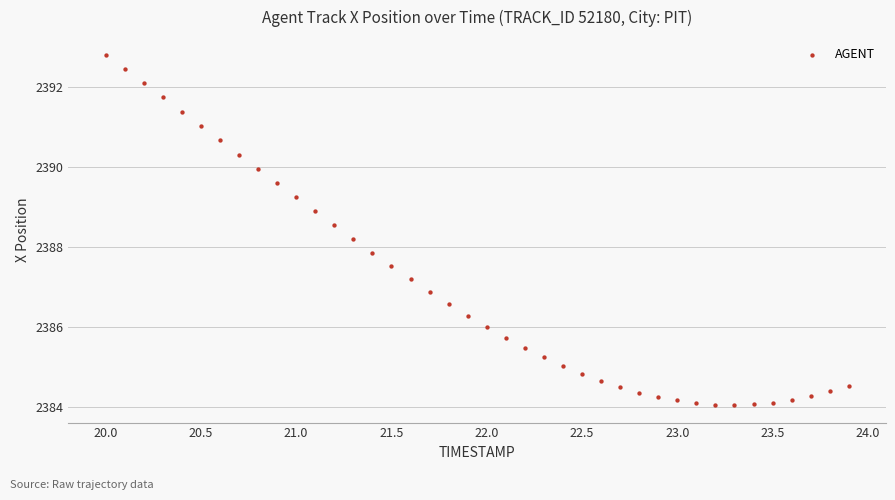

What is the range of Y values (max minus min)?

8.8